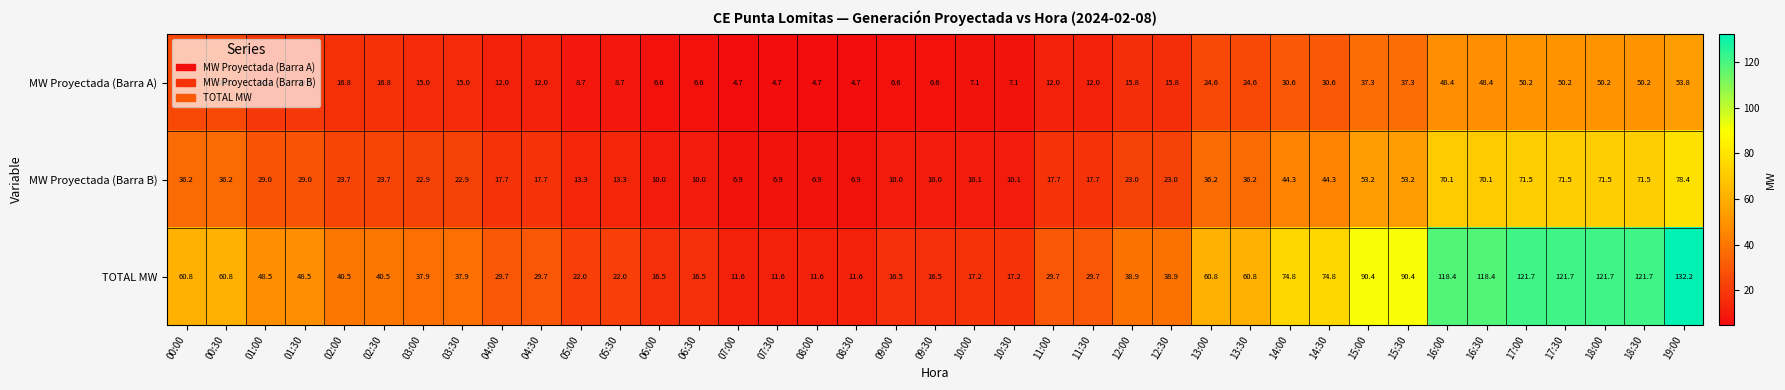

List the series in order of their overall mean, highest first.

TOTAL MW, MW Proyectada (Barra B), MW Proyectada (Barra A)